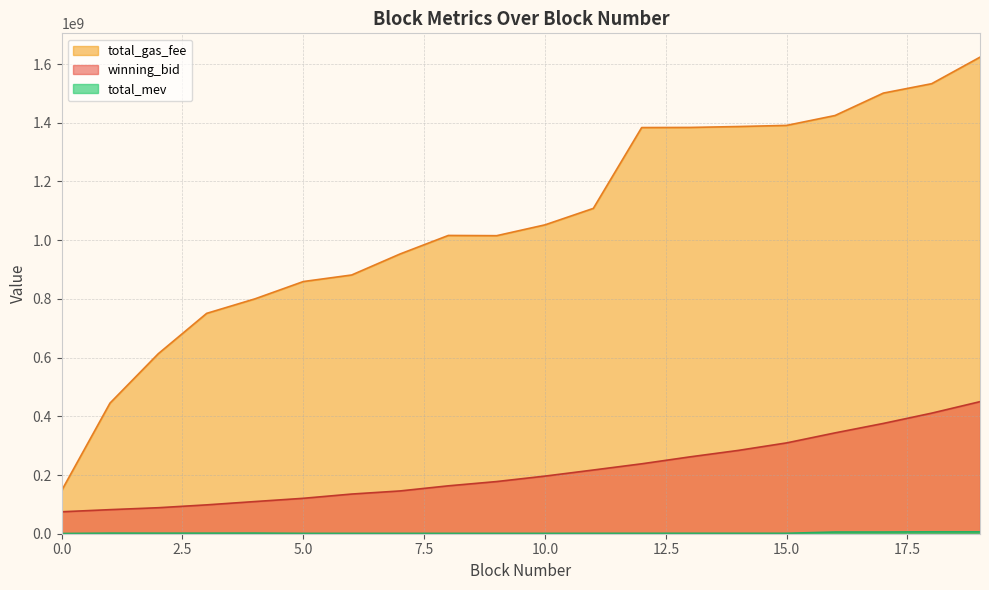

What are all the series names shown in the legend?

winning_bid, total_gas_fee, total_mev